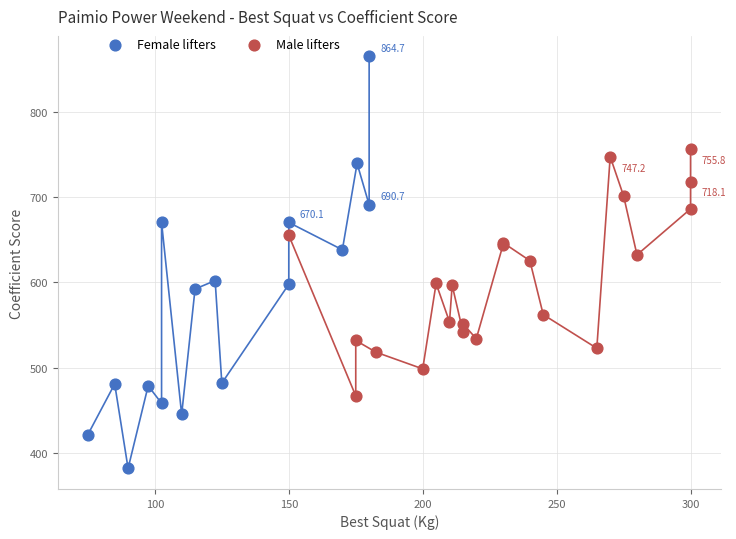

Which series contains the highest Y value?

Female lifters